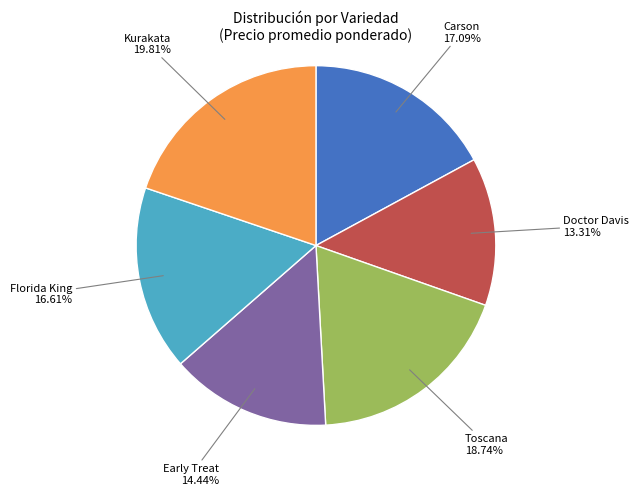

To the nearest percent, what is the difference between the largest and smallest slice percentages?

6%